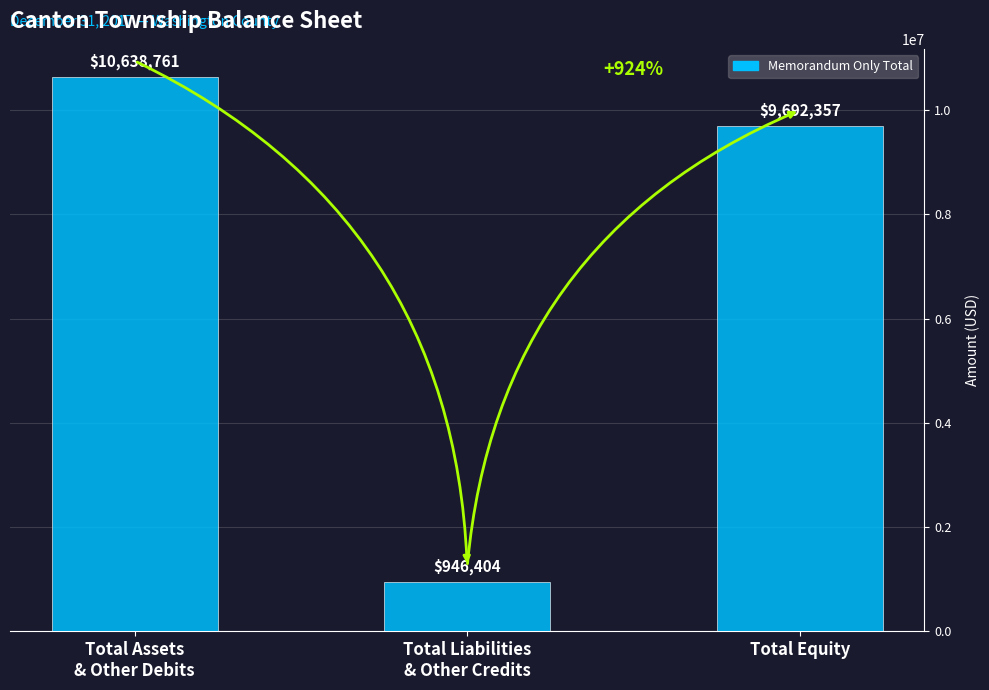

What is the change in value from Total Assets
& Other Debits to Total Liabilities
& Other Credits?

-9692357